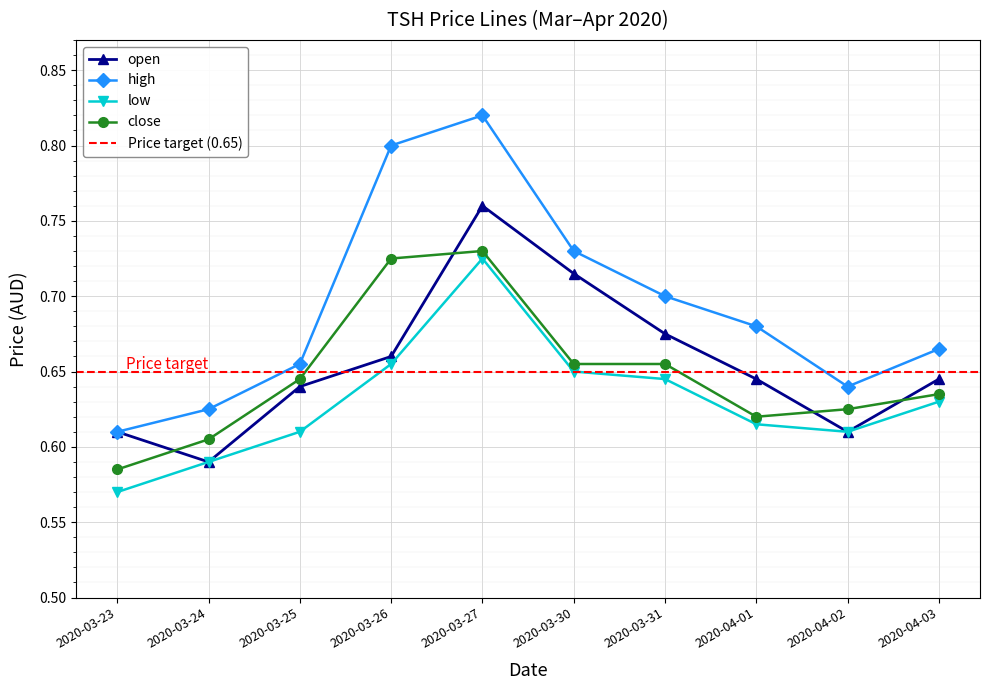

What is the value of the low point at the 1st from the left?

0.6